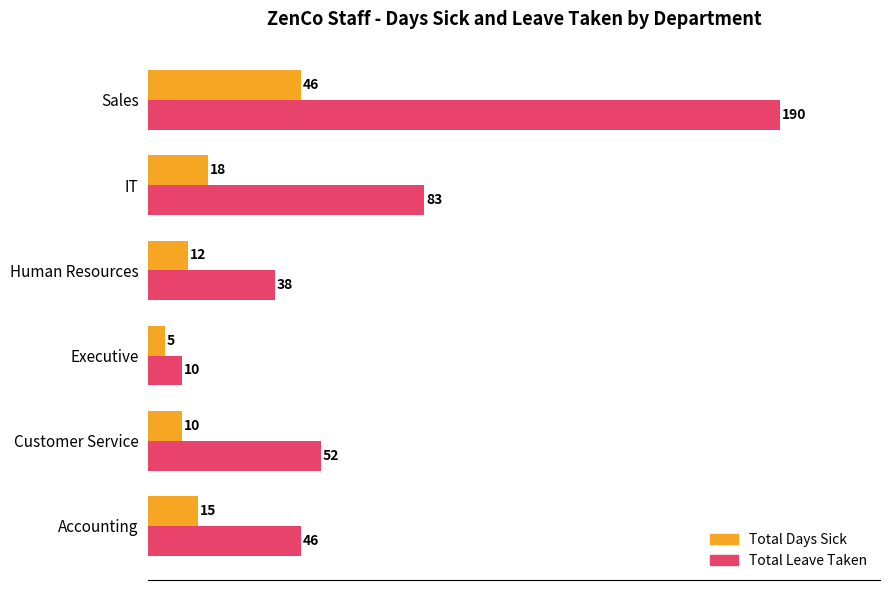

At which label is Total Days Sick closest to 25?

IT